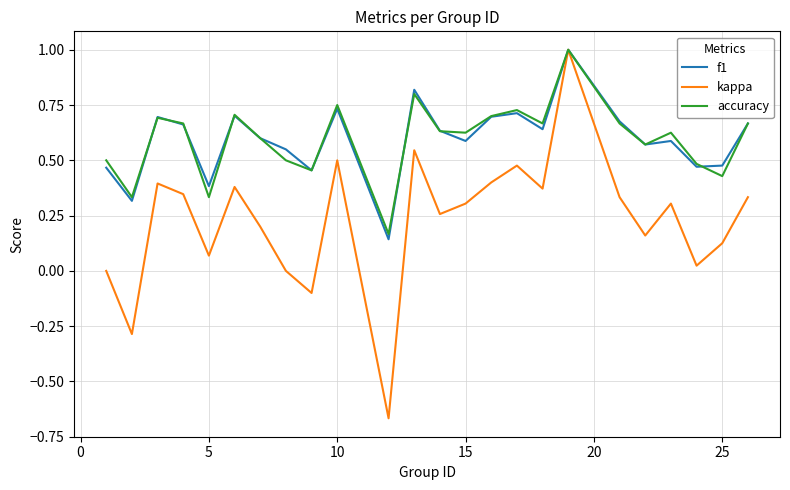

Which series has the largest range (max minus min)?

kappa